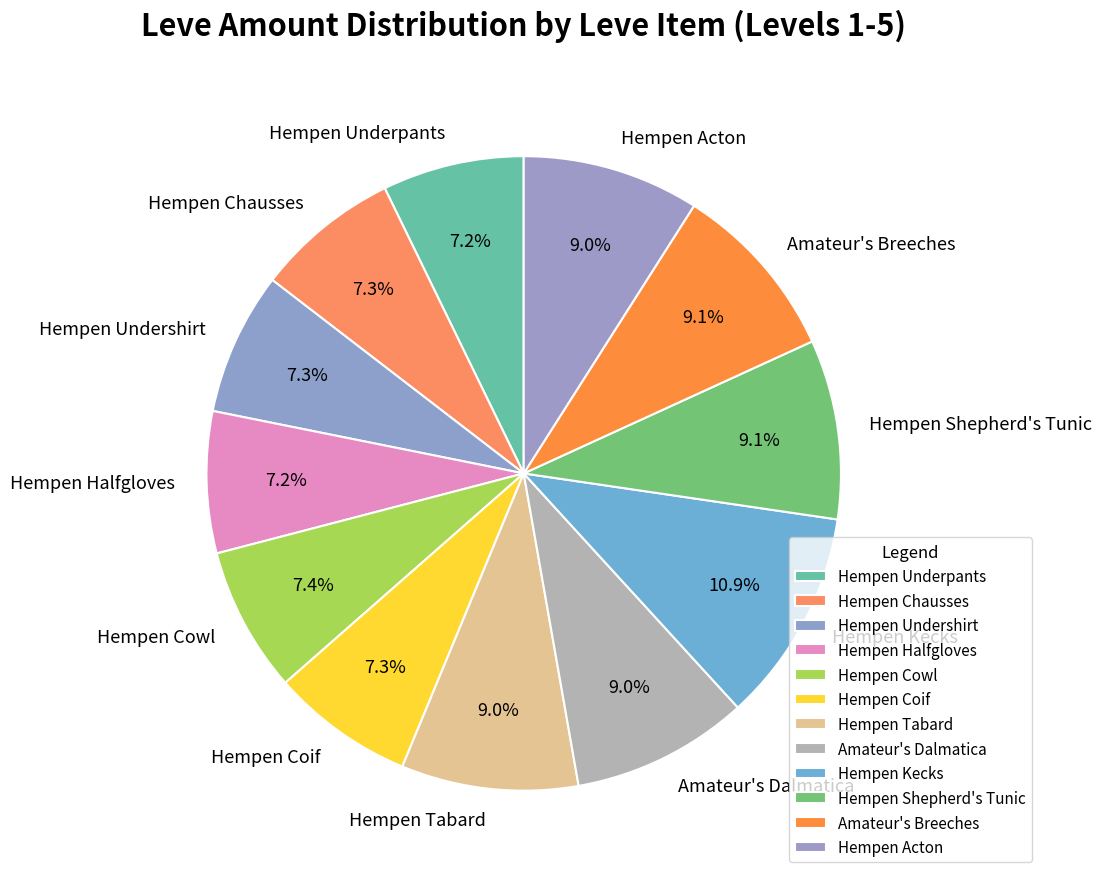

What is the ratio of the value at Hempen Underpants to the value at Hempen Coif?

1.0